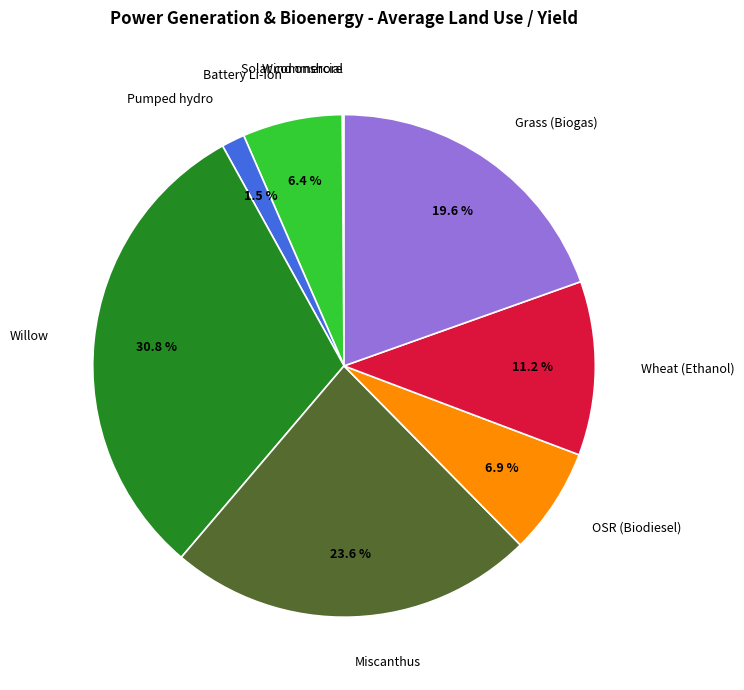

Is there any slice that represents more than half of the pie?

No